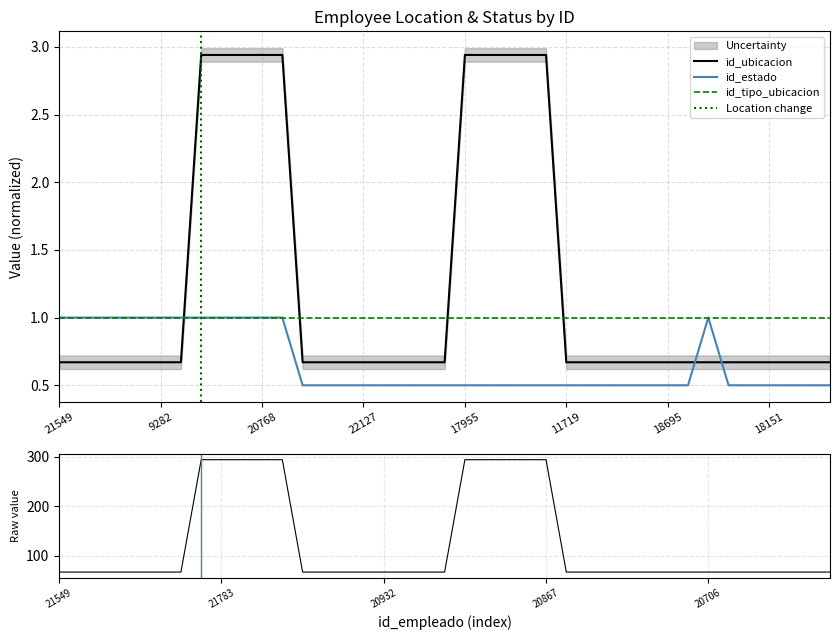

At which label is id_estado closest to 0?

16536